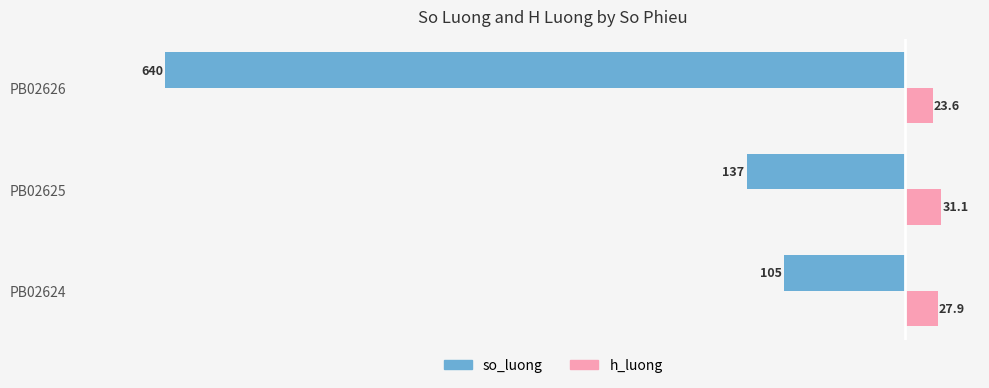

What is the sum of all so_luong values?

-882.0